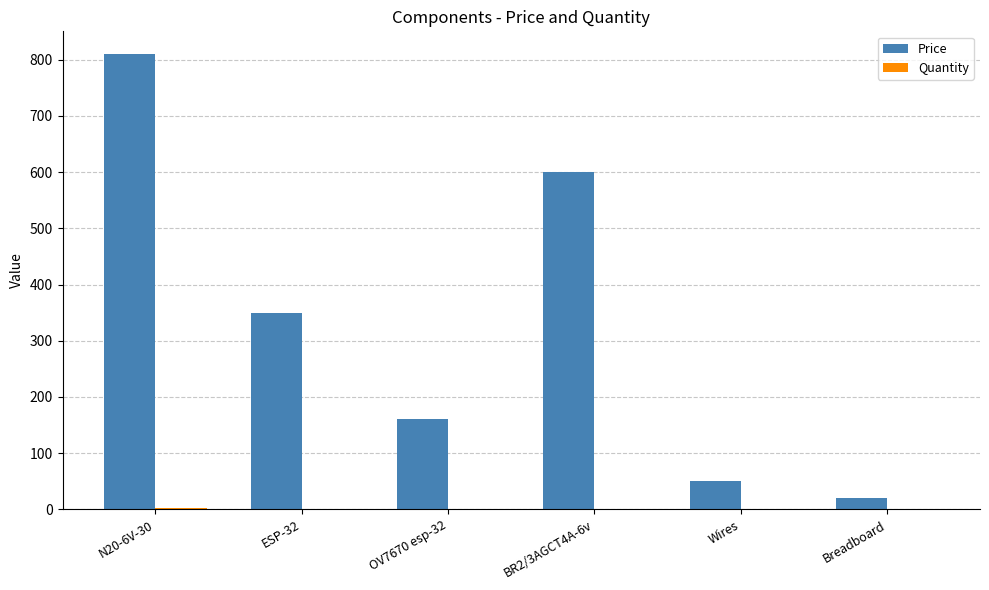

What is the greatest value displayed?

810